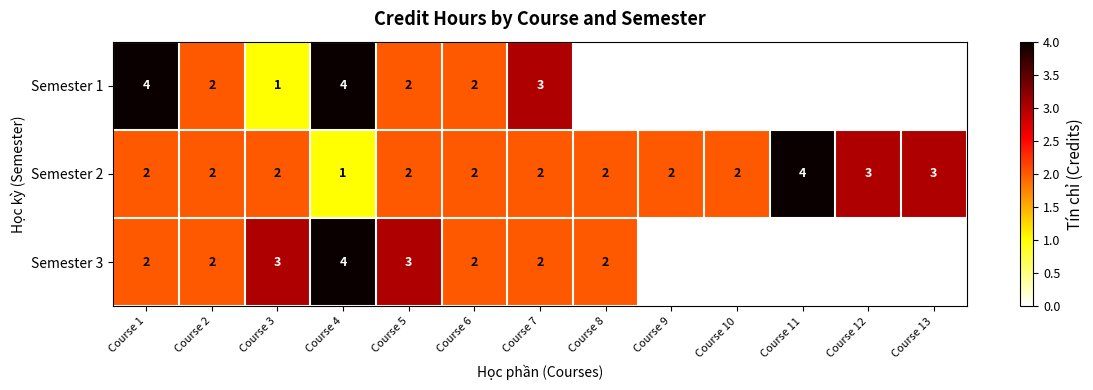

How many values in the Semester 2 series are below 2?

1